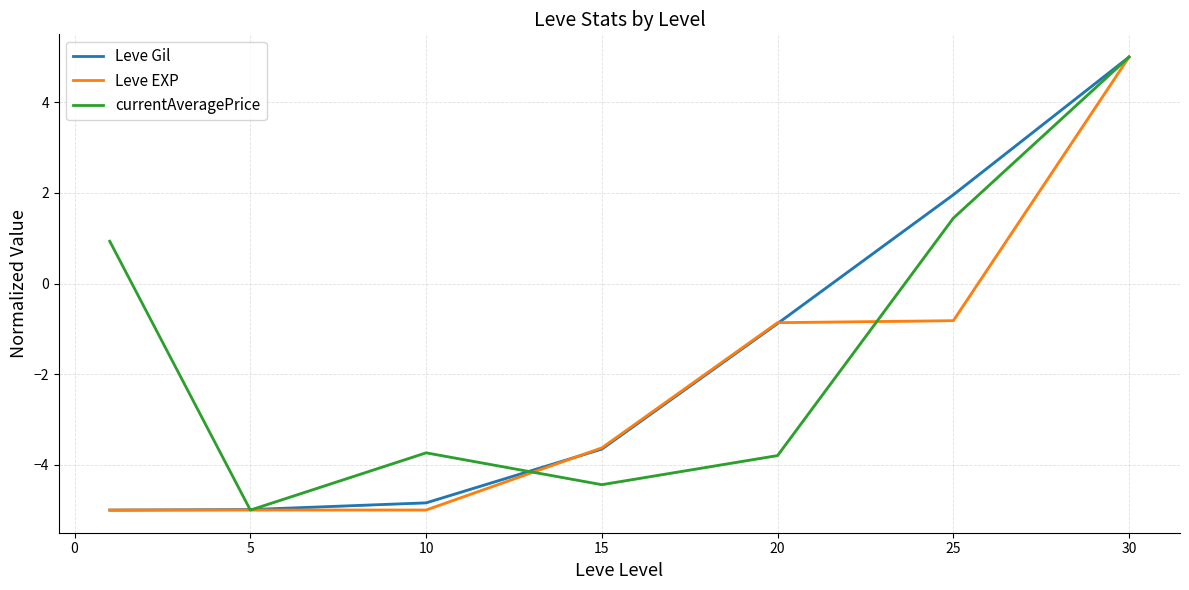

What is the value of the currentAveragePrice point at the 2nd from the left?

-5.0